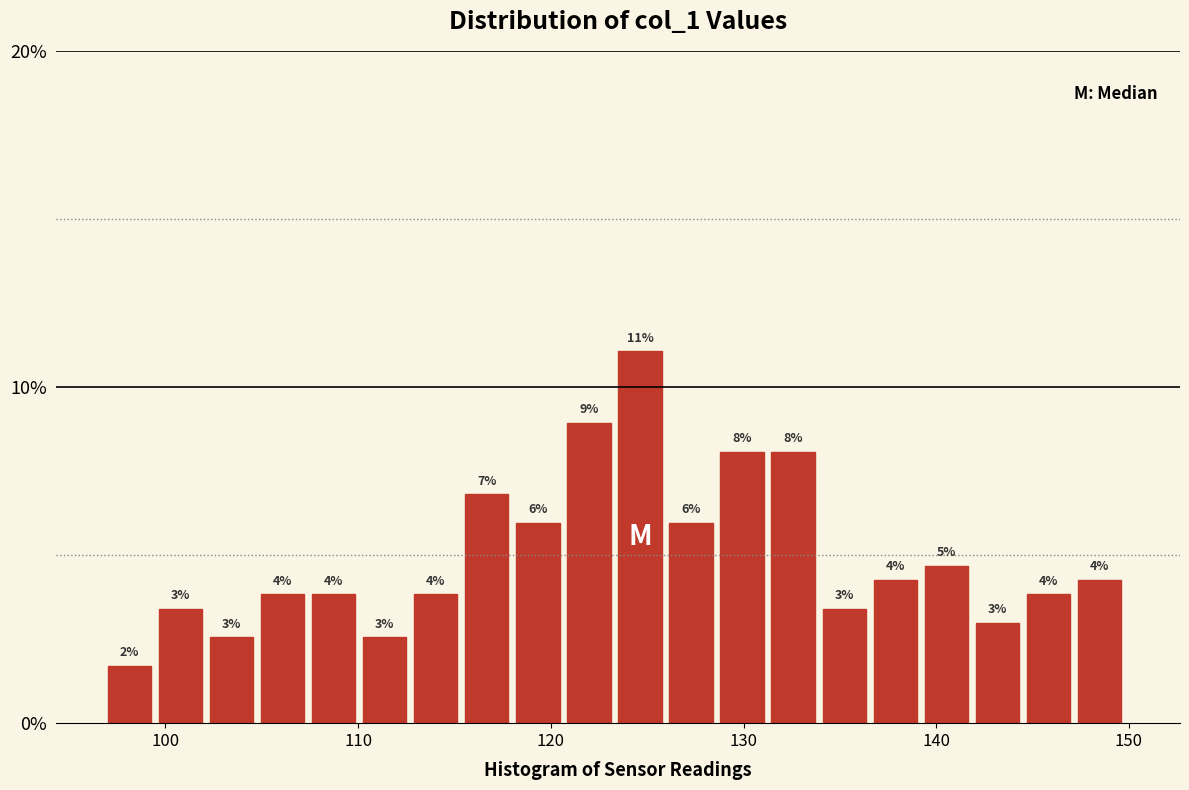

Read against the x-axis, roughly where is the centre of the tallest bar?

125